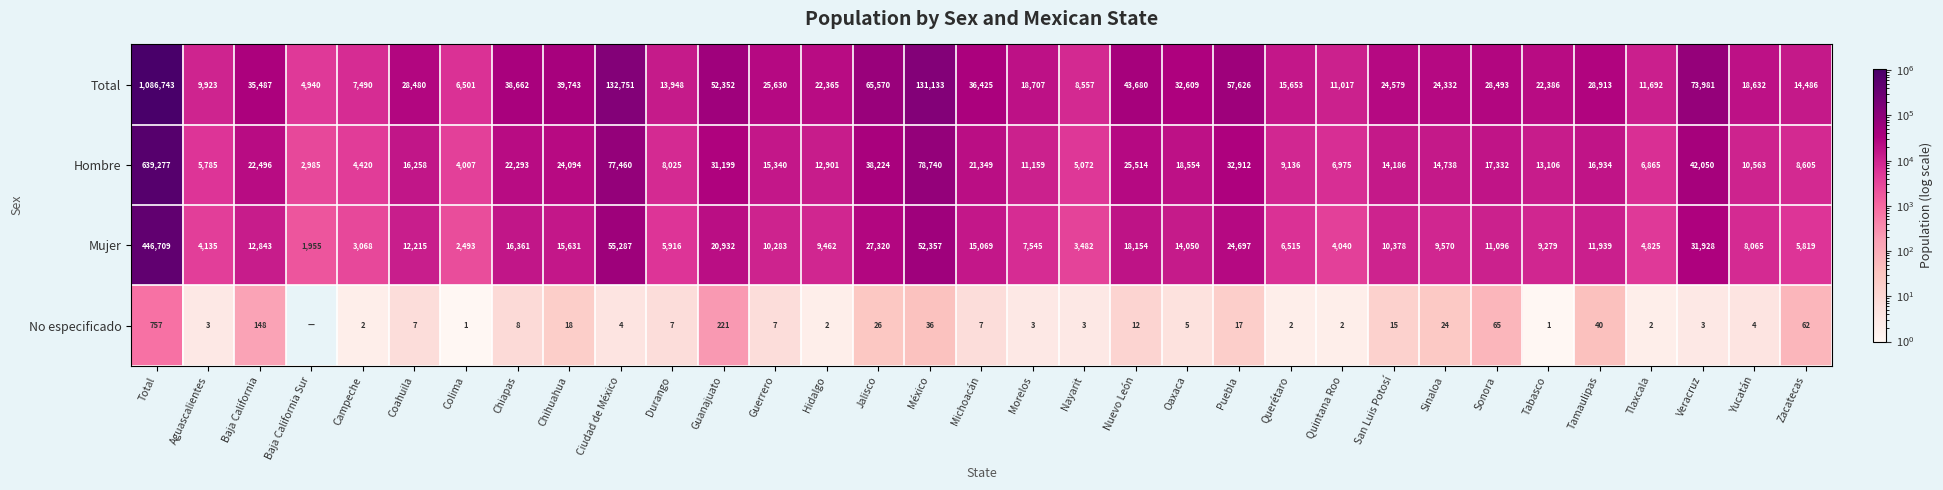

At which label is Hombre closest to 321131?

México